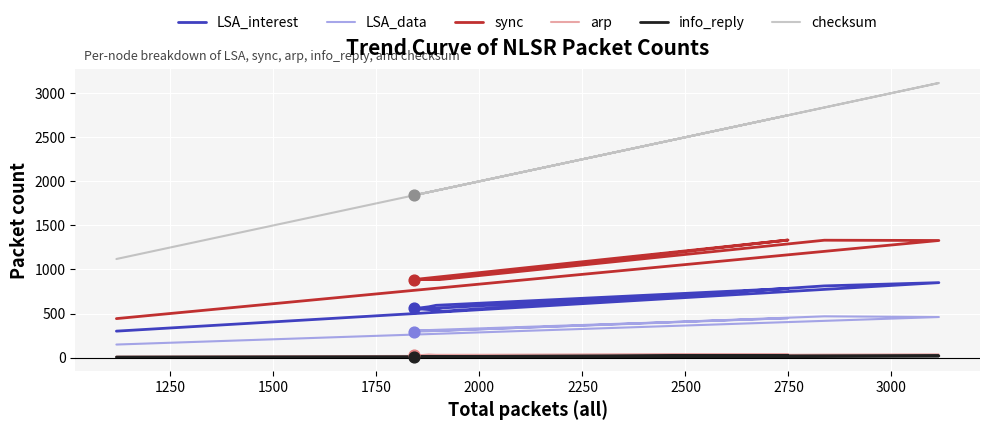

Which series has the largest total across all categories?

checksum